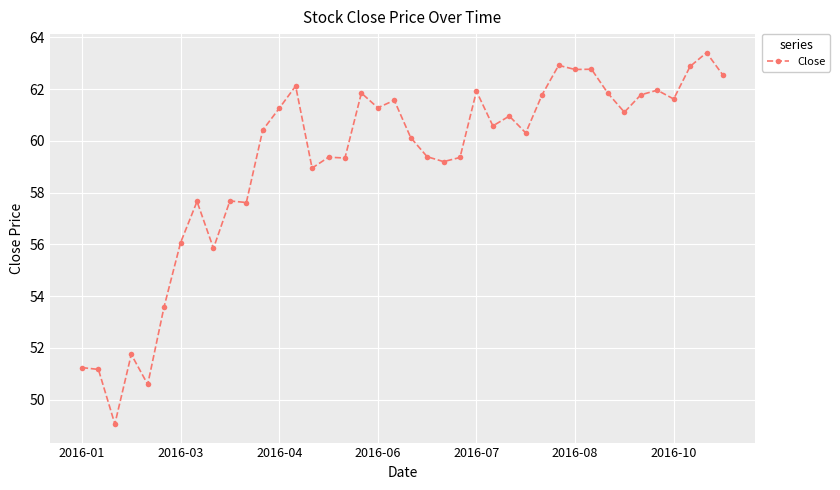

What is the sum of all values?

2367.7